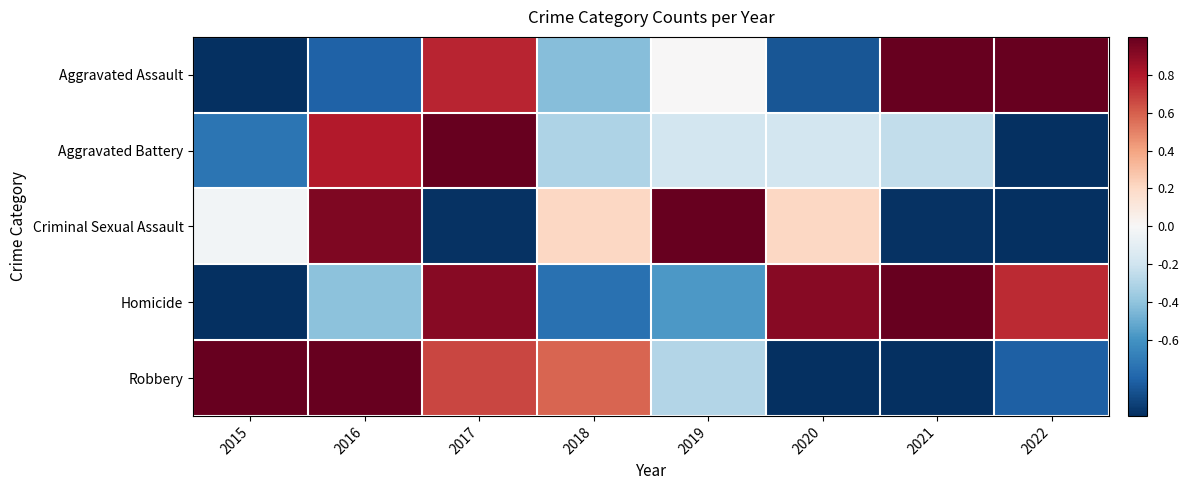

Reading left to right, what are all the values shown in this chart?

Aggravated Assault: 2015=-1.4	2016=-0.8	2017=0.8	2018=-0.4	2019=0.0	2020=-0.9	2021=1.5	2022=1.2
Aggravated Battery: 2015=-0.7	2016=0.8	2017=2.2	2018=-0.3	2019=-0.2	2020=-0.2	2021=-0.2	2022=-1.3
Criminal Sexual Assault: 2015=-0.0	2016=0.9	2017=-1.0	2018=0.2	2019=1.9	2020=0.2	2021=-1.0	2022=-1.2
Homicide: 2015=-1.9	2016=-0.4	2017=0.9	2018=-0.7	2019=-0.6	2020=0.9	2021=1.1	2022=0.7
Robbery: 2015=1.1	2016=1.4	2017=0.7	2018=0.6	2019=-0.3	2020=-1.0	2021=-1.6	2022=-0.8